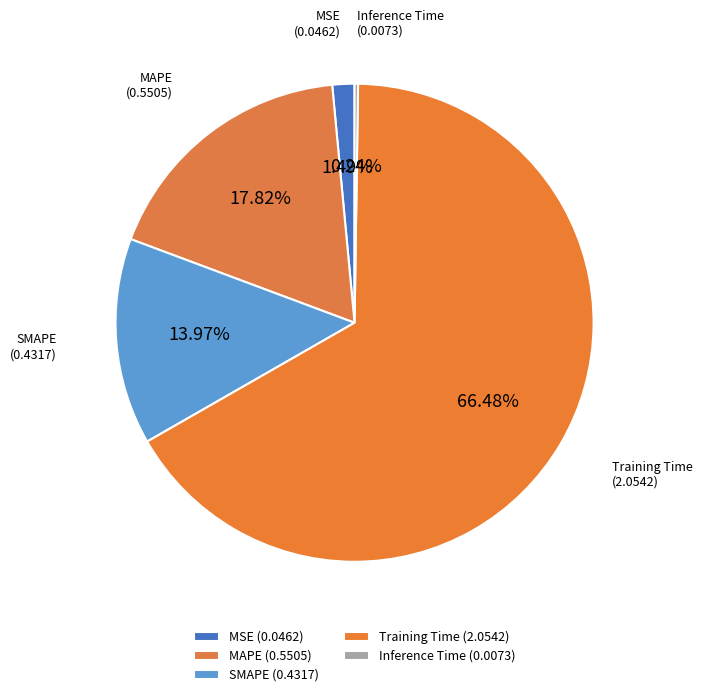

What is the majority slice?

Training Time